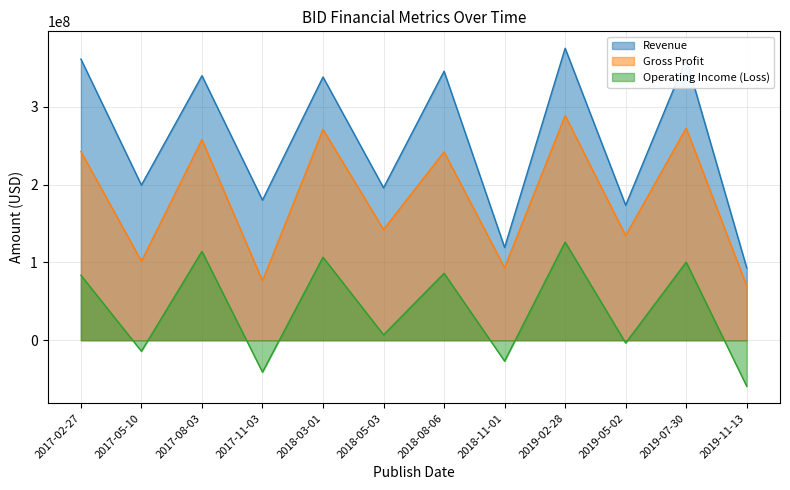

Reading left to right, extract all data points from this chart.

Revenue: 2017-02-27=361254000	2017-05-10=199309000	2017-08-03=339859000	2017-11-03=180008000	2018-03-01=338204000	2018-05-03=195796000	2018-08-06=345636000	2018-11-01=119161000	2019-02-28=375147000	2019-05-02=173465000	2019-07-30=361778000	2019-11-13=92934000
Gross Profit: 2017-02-27=242484000	2017-05-10=101576000	2017-08-03=257684000	2017-11-03=76285000	2018-03-01=270903000	2018-05-03=142265000	2018-08-06=241980000	2018-11-01=93217000	2019-02-28=288628000	2019-05-02=134496000	2019-07-30=272609000	2019-11-13=69662000
Operating Income (Loss): 2017-02-27=83519000	2017-05-10=-14220000	2017-08-03=114155000	2017-11-03=-41056000	2018-03-01=106634000	2018-05-03=6911000	2018-08-06=85972000	2018-11-01=-26886000	2019-02-28=126101000	2019-05-02=-3590000	2019-07-30=100266000	2019-11-13=-59198000